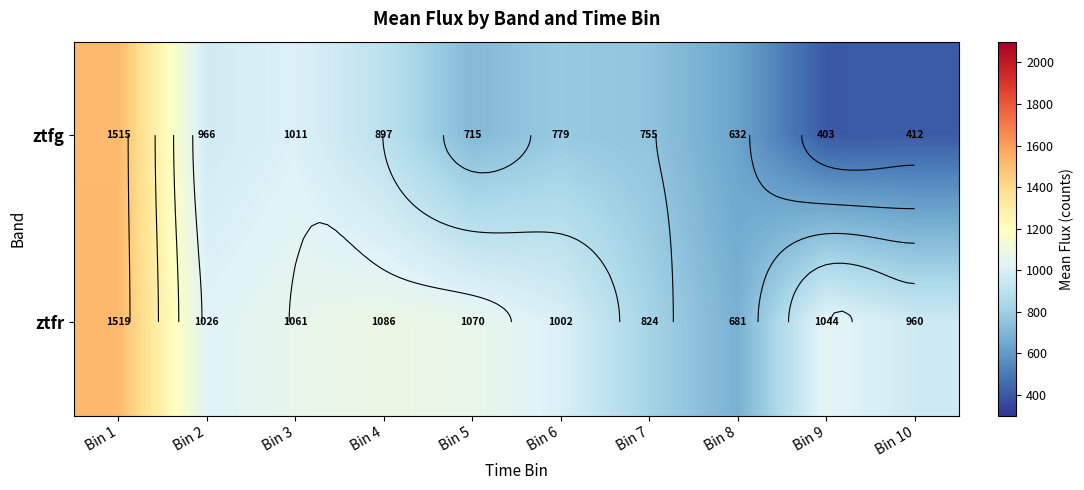

Which series has the largest range (max minus min)?

ztfg